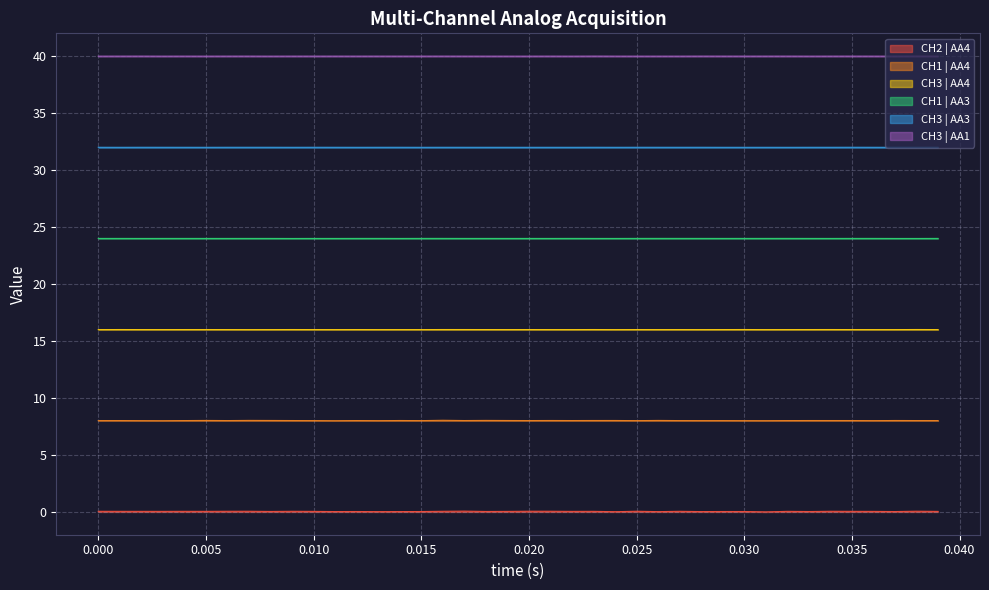

How many categories are shown in the chart?

40